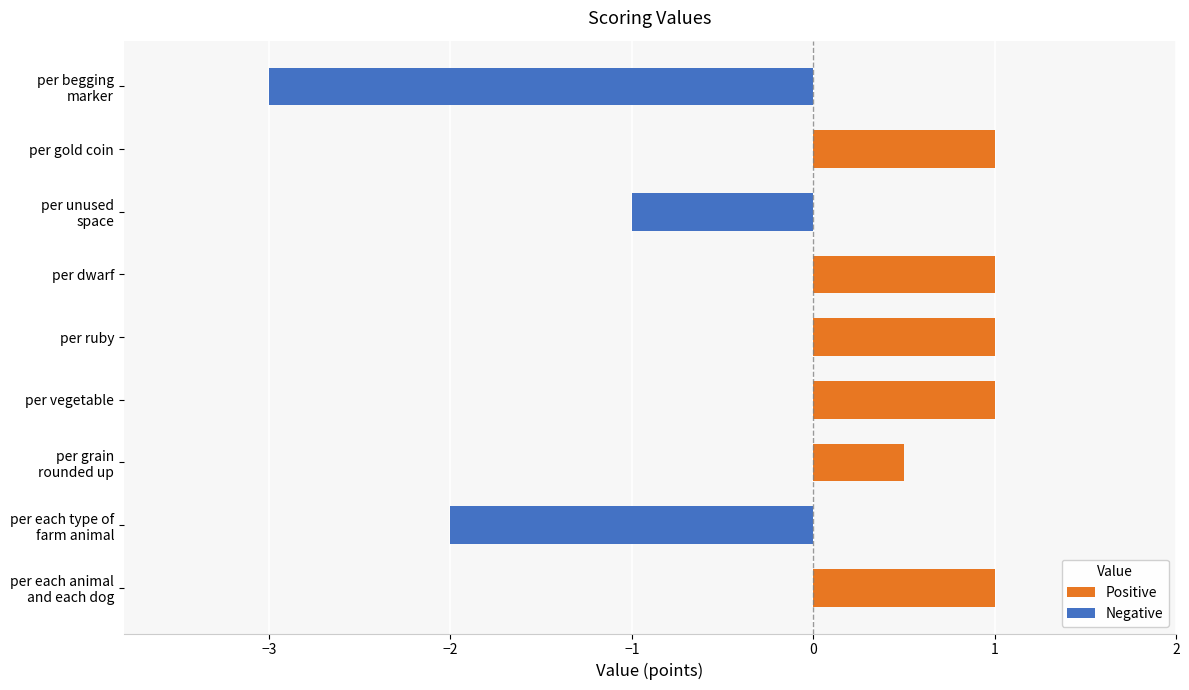

What is the sum of all values?

-0.5